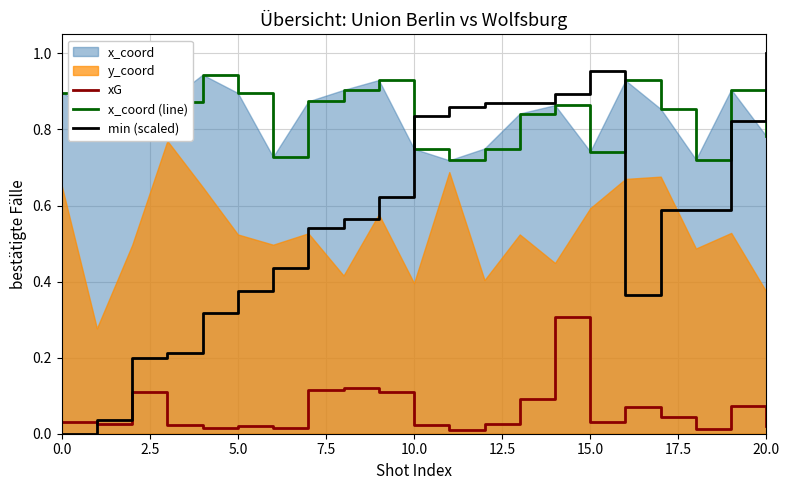

True or false: xG and min (scaled) intersect in this chart.

True